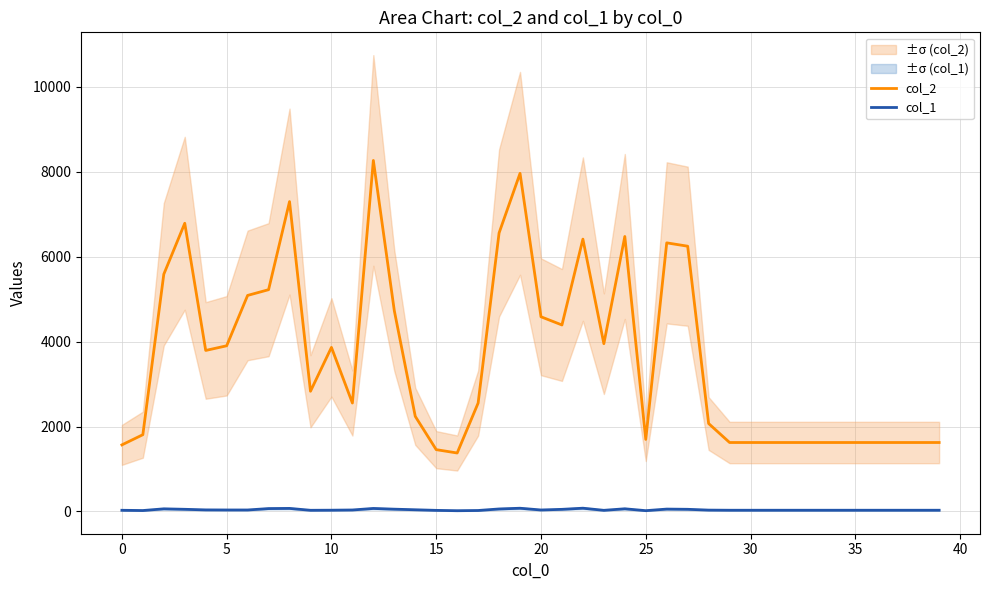

What is the average value of the col_1 series?

40